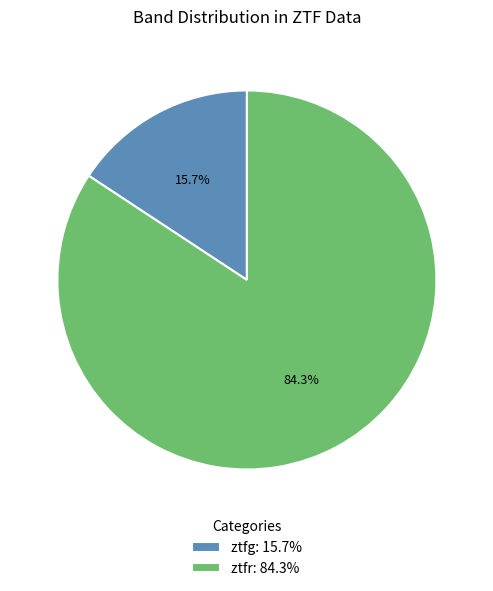

Combined, what portion of the pie is ztfg and ztfr?

100.0%